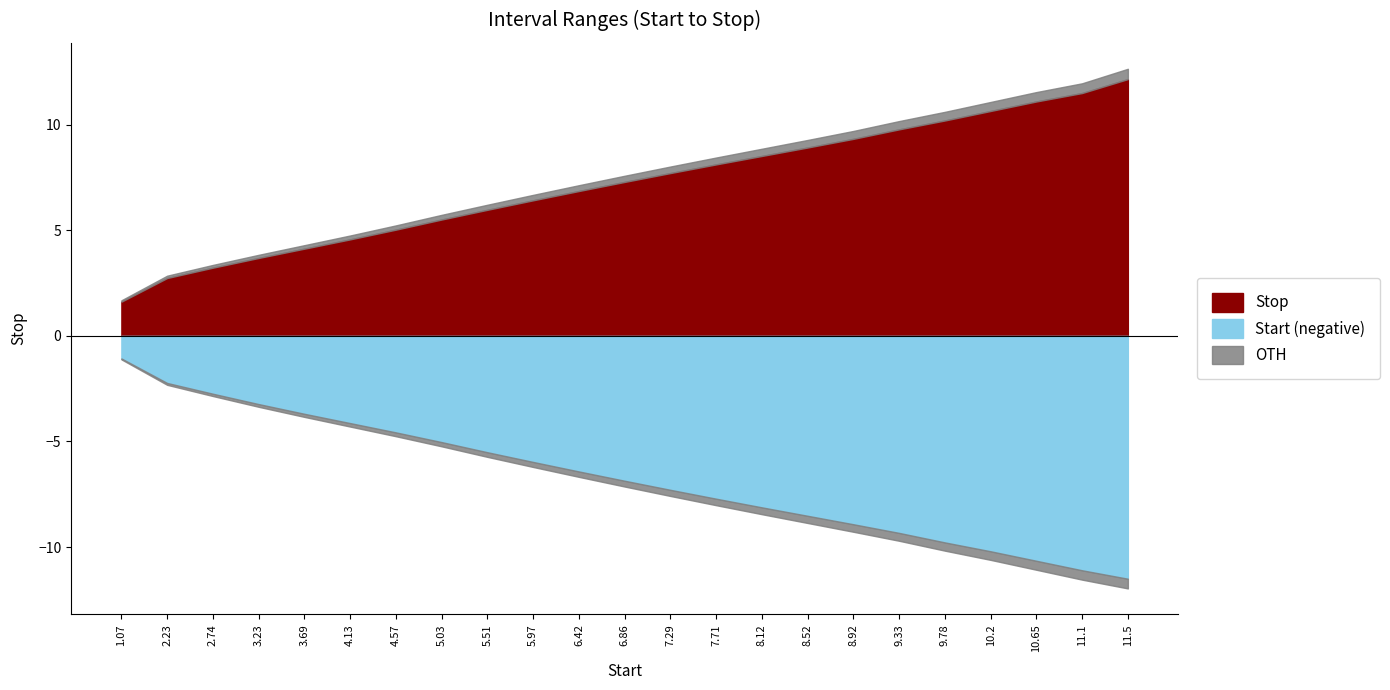

What is the label of the 17th point from the right?

4.57